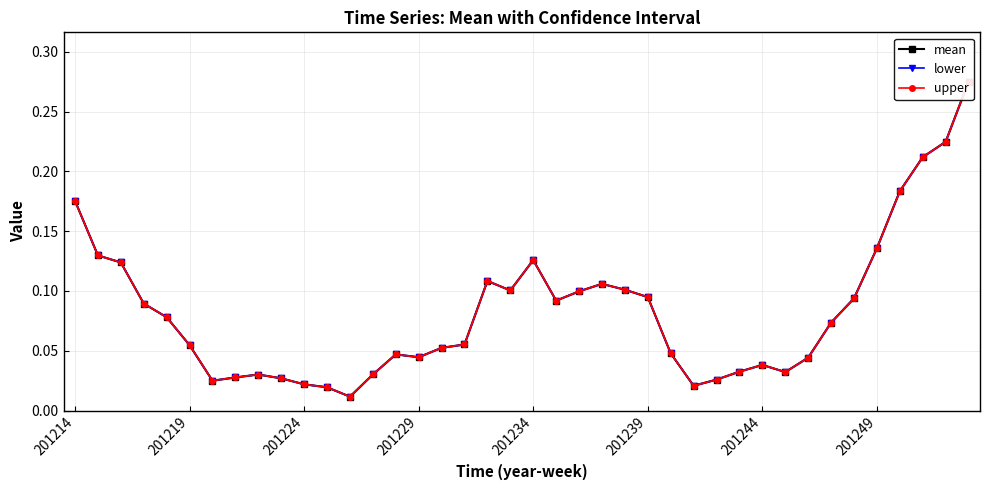

Does the chart have visible grid lines?

Yes